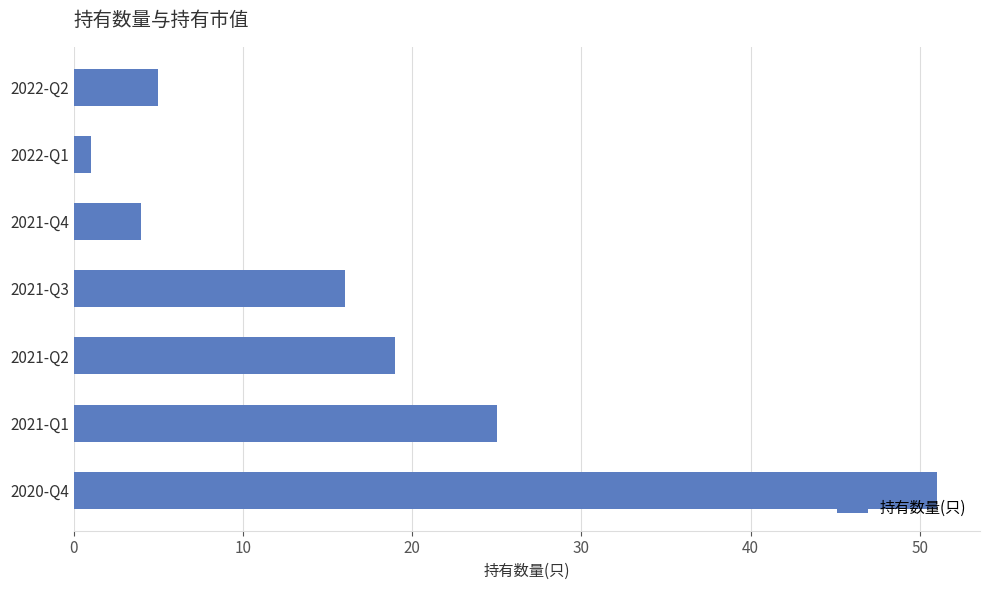

At which label is the value closest to 26?

2021-Q1